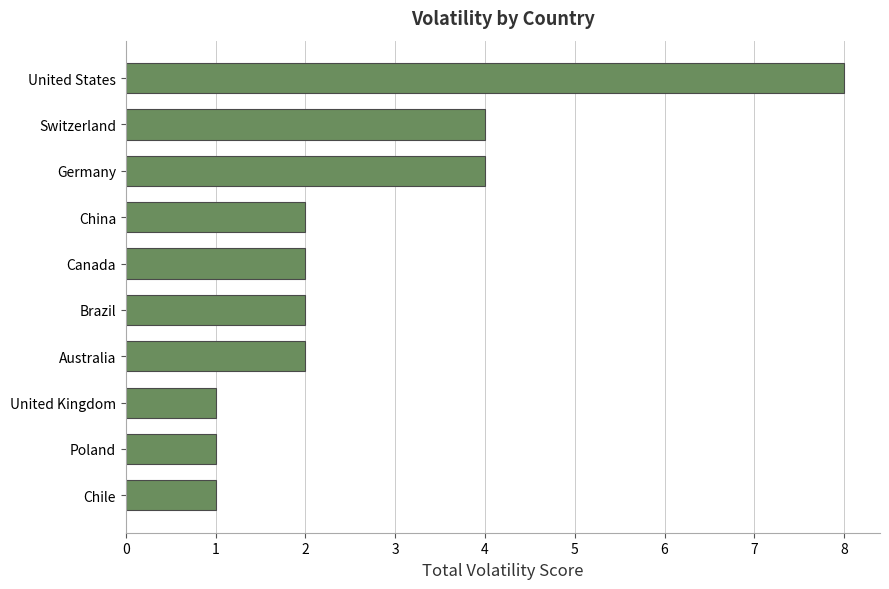

Which has a higher value, Germany or Brazil?

Germany